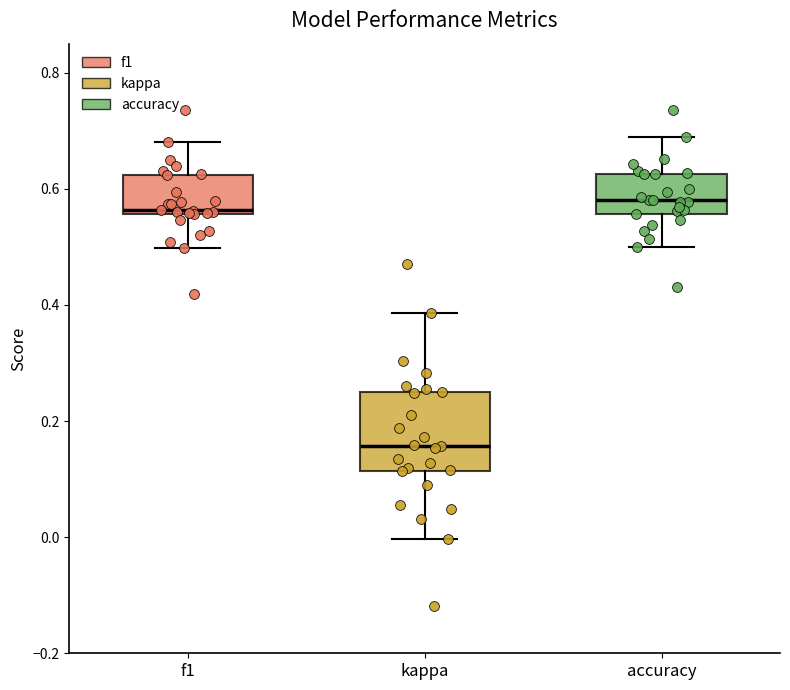

Reading left to right, read every box against the y-axis: the position of its median line, the range the box covers, and the ends of its whiskers. The values are not printed on the chart, so give them approximately, as read against the axis.

f1: median 0.56 (just above the box's lower edge), box 0.56 to 0.62, whiskers 0.50 to 0.68
kappa: median 0.16, box 0.12 to 0.26, whiskers 0.00 to 0.38
accuracy: median 0.58, box 0.56 to 0.62, whiskers 0.50 to 0.68